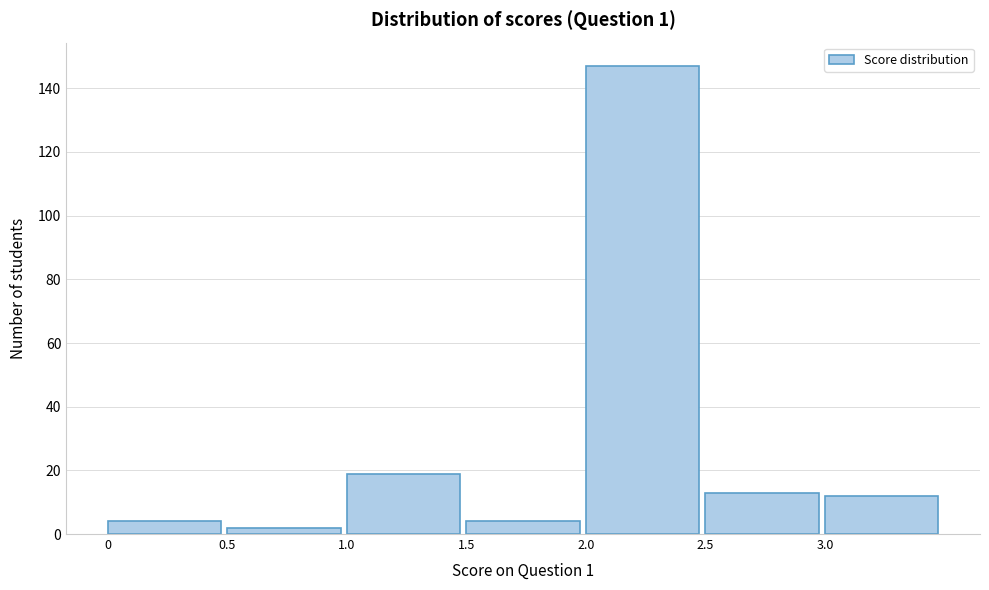

How tall is the bar that spans 3.0 to 3.5 on the x-axis? The values are not printed on the chart, so give them approximately, as read against the axis.

12